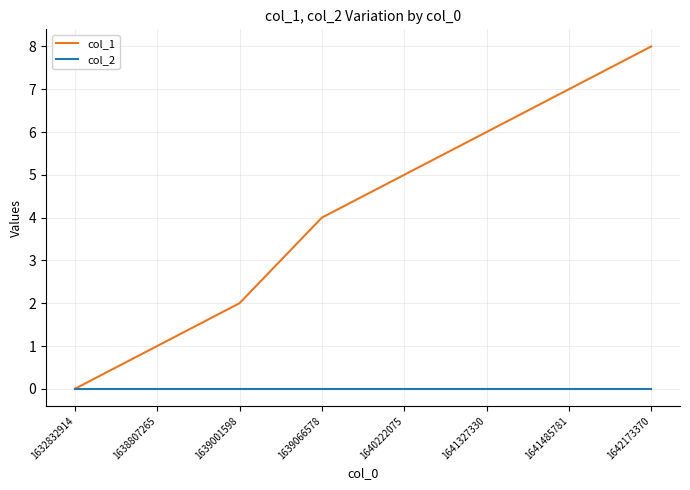

At 1640222075, list the series in order from largest to smallest.

col_1, col_2